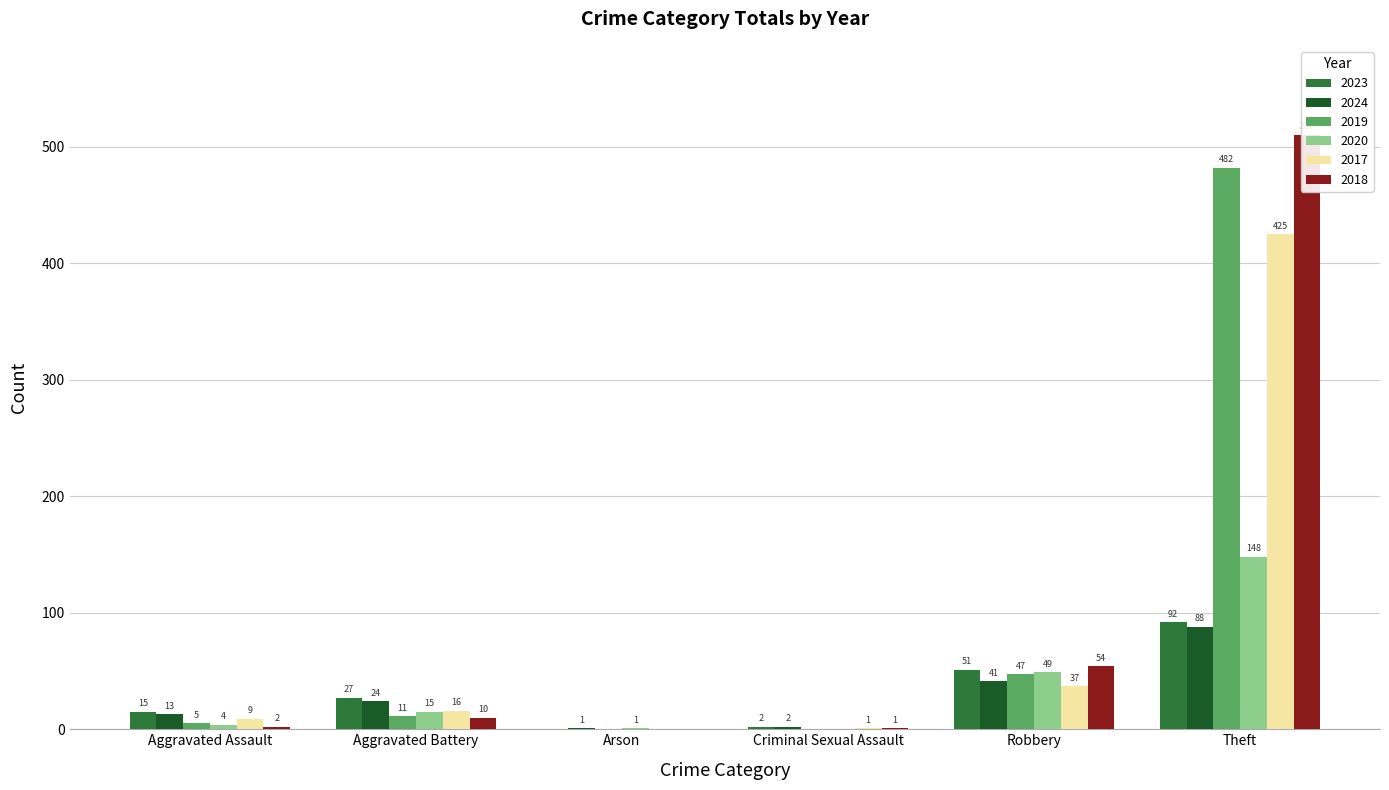

At which label does 2019 first exceed 11?

Robbery